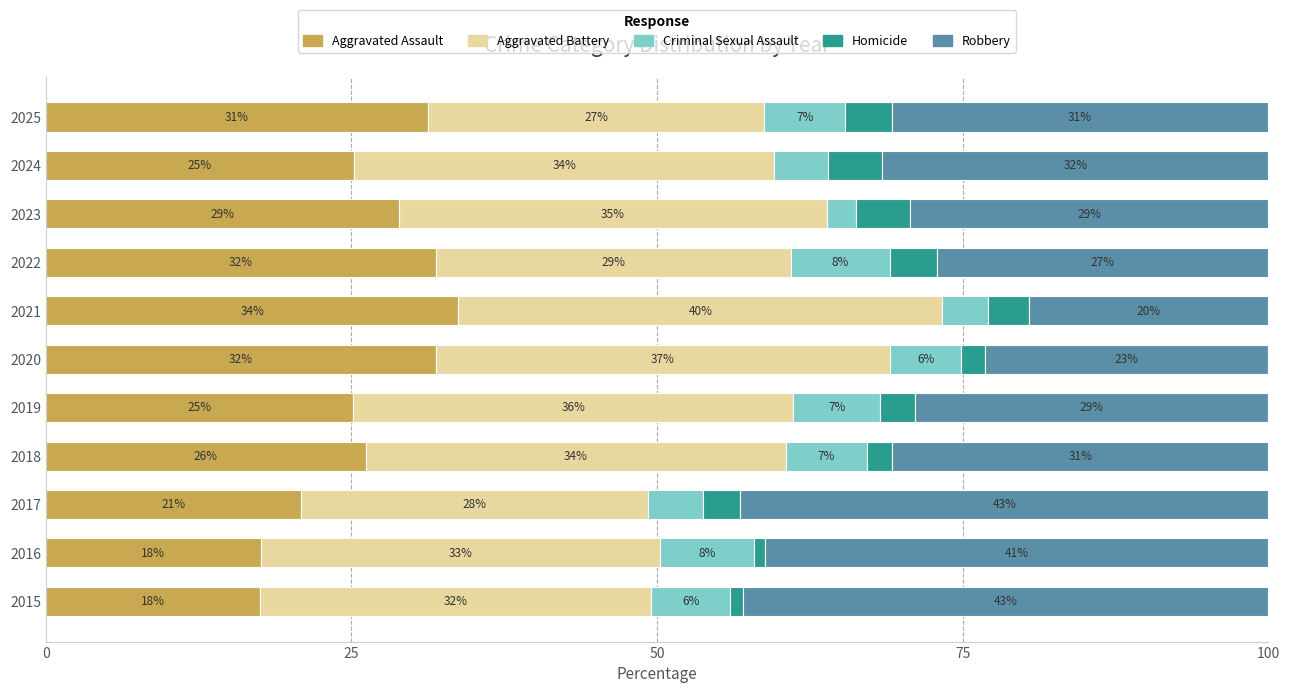

Rank the series by their maximum value, from highest to lowest.

Robbery, Aggravated Battery, Aggravated Assault, Criminal Sexual Assault, Homicide